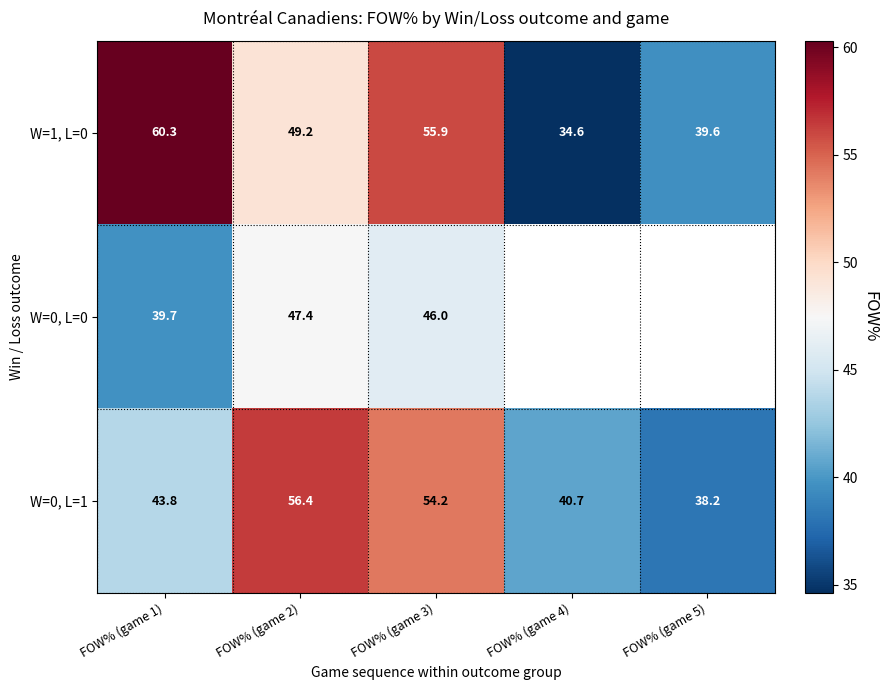

Where does the W=0, L=1 series first go above 43?

FOW% (game 1)